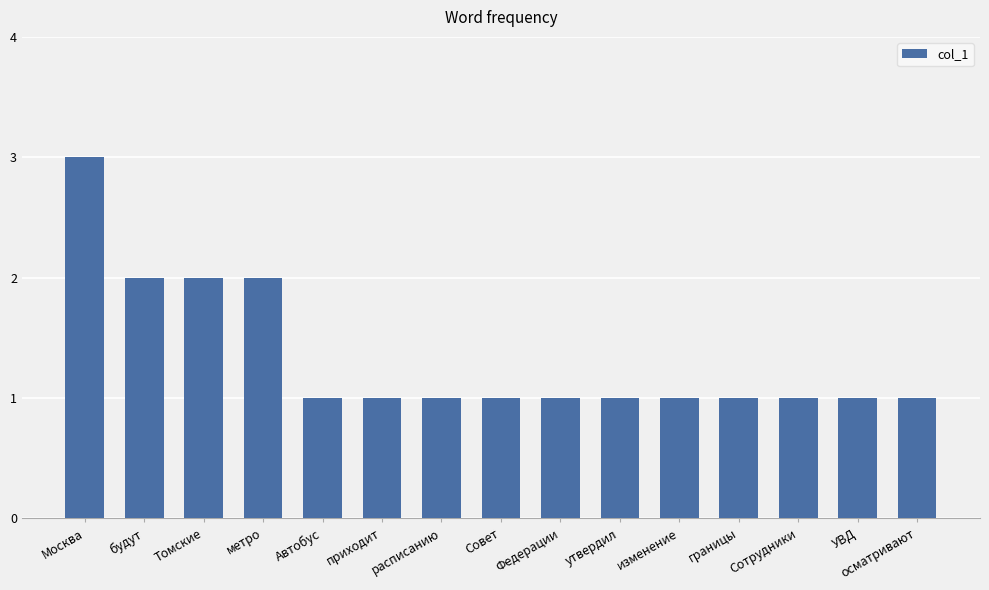

What is the difference between the second highest and second lowest values?

1